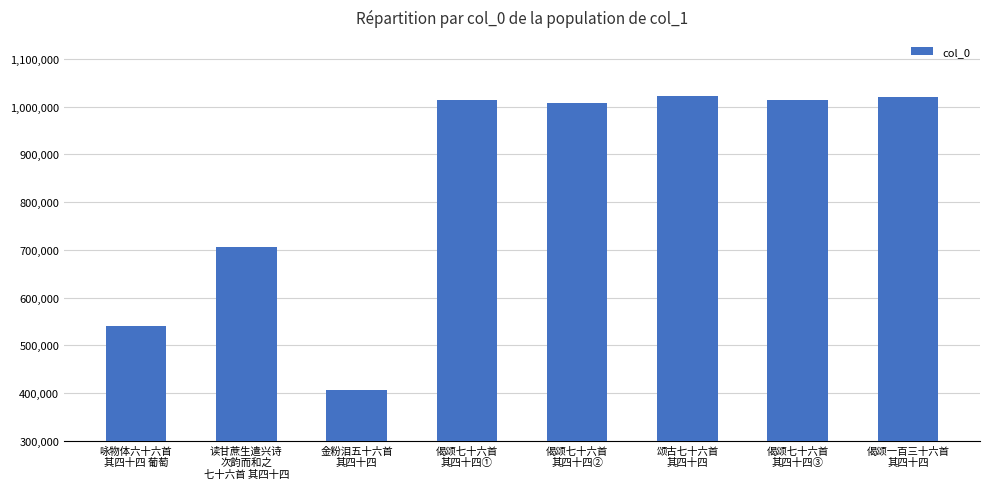

Where is the data nearest to the value 714825?

读甘蔗生遣兴诗
次韵而和之
七十六首 其四十四